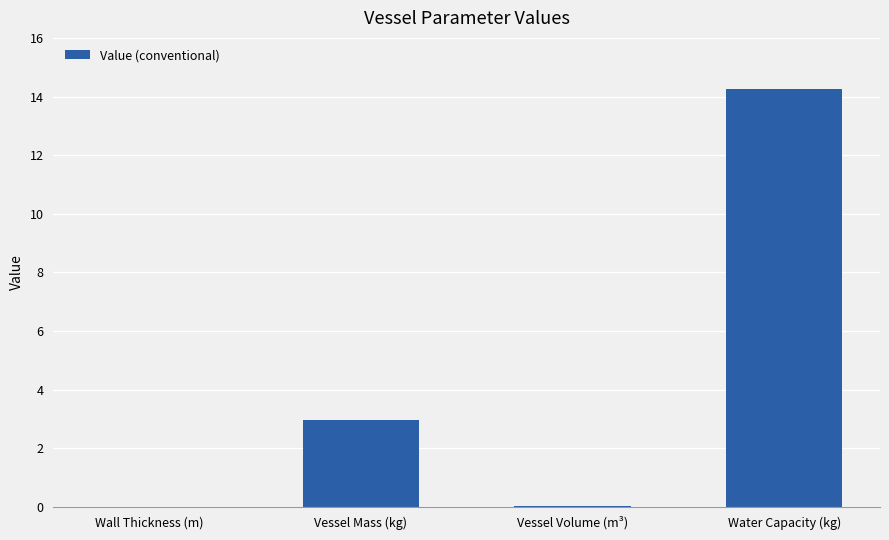

The value at Vessel Volume (m³) is 0.0. True or false?

True